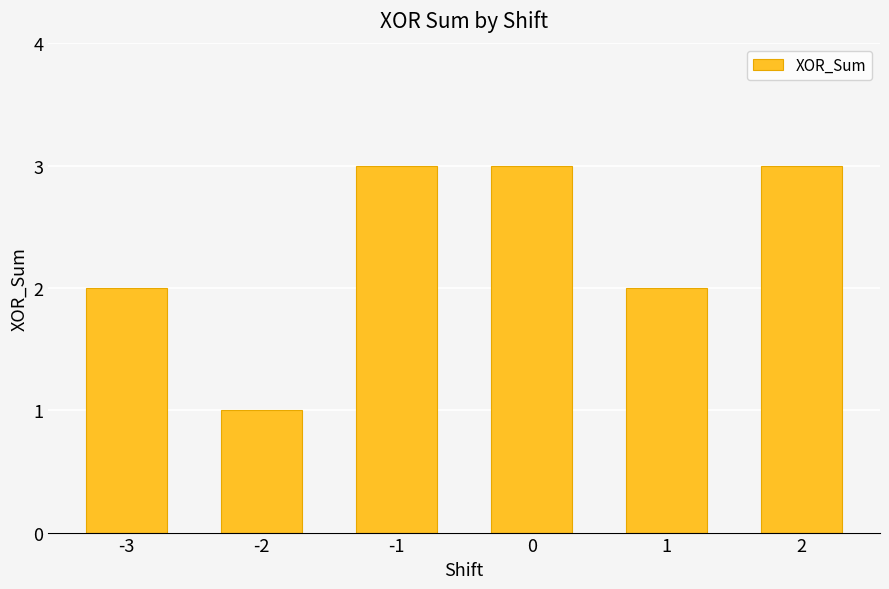

The value at 2 is 4. True or false?

False